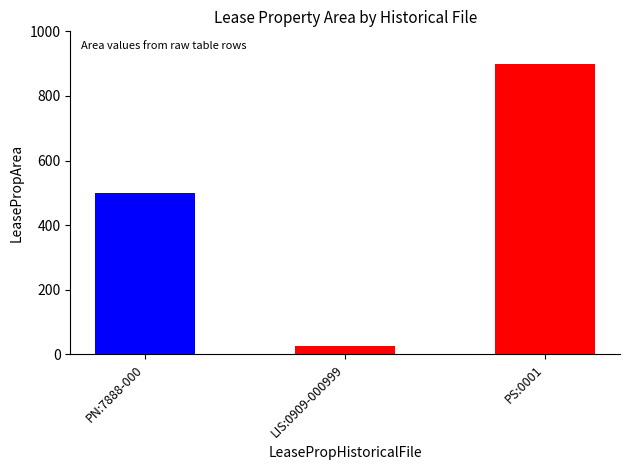

Are the bars grouped side by side (vs. stacked)?

No